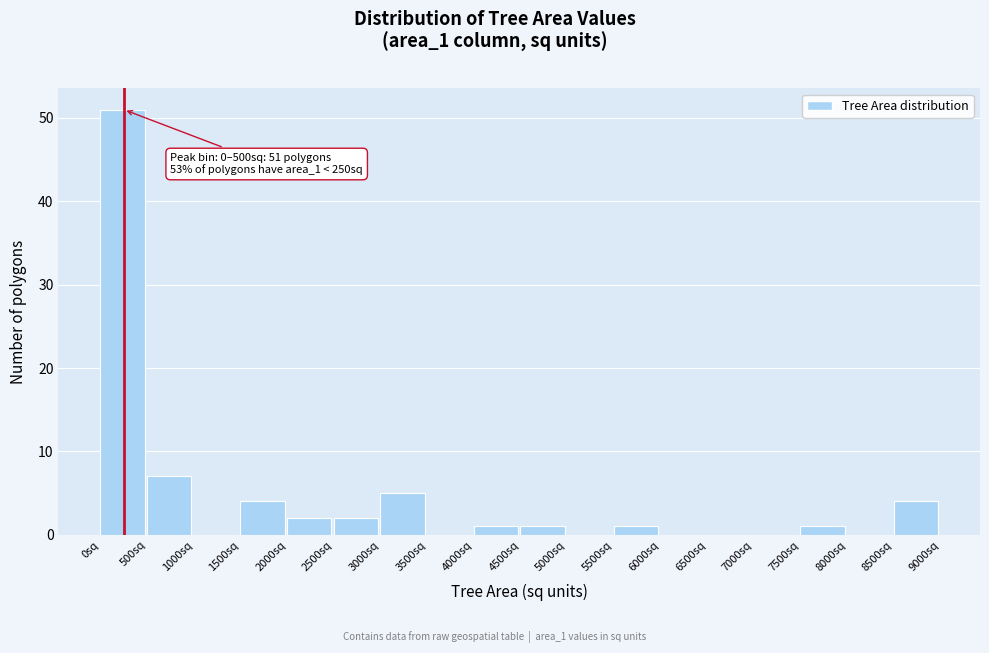

Over which range of the x-axis is the bar tallest?

0 to 500